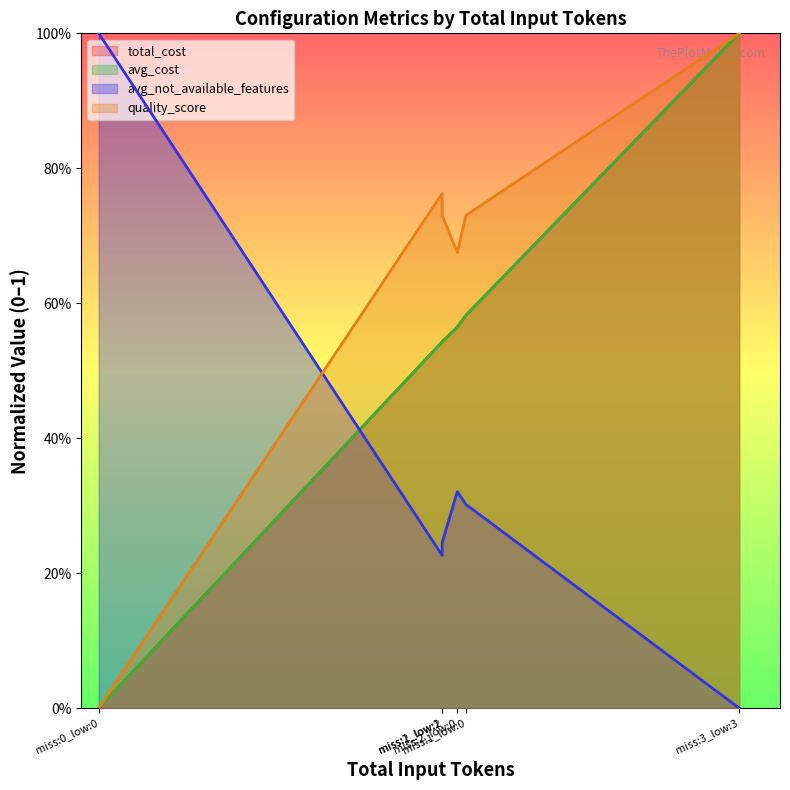

What is the spread (max minus min) of values at miss:0_low:0?

1.0